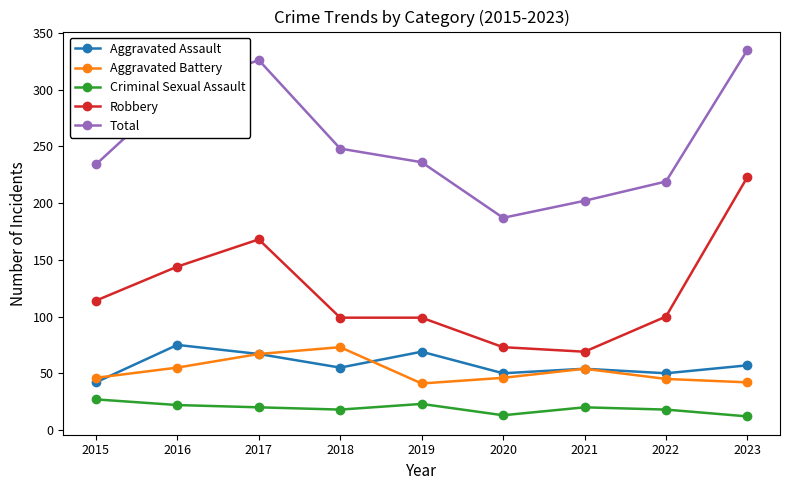

Is it true that Robbery equals 168 at 2017?

True